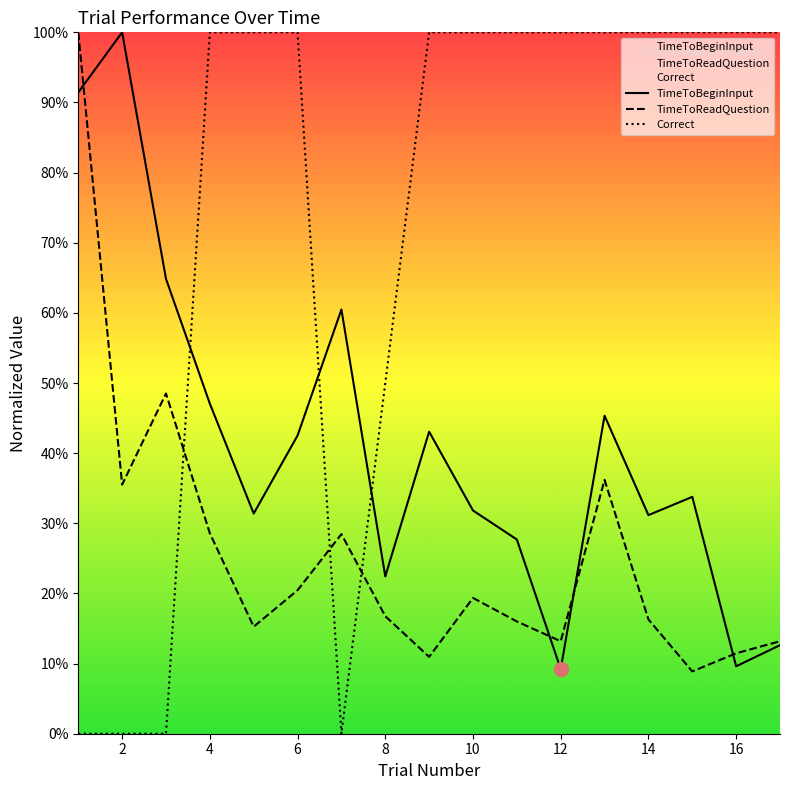

How many values in the Correct series are below 1?

5